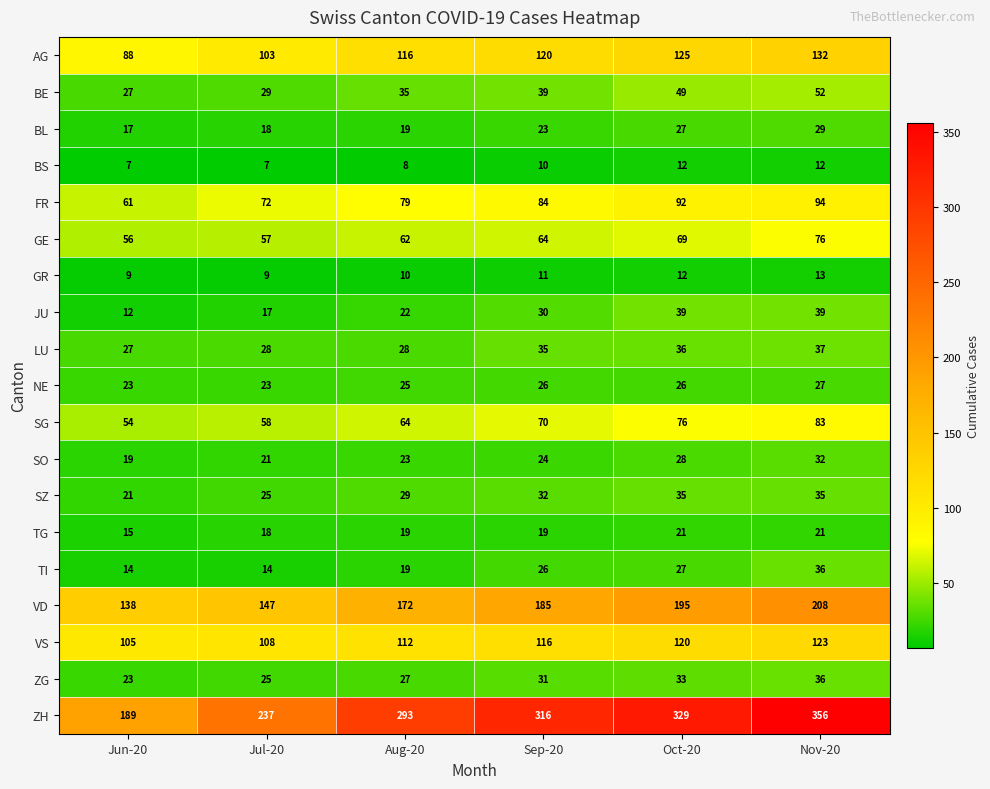

What is the average value of the SG series?

68